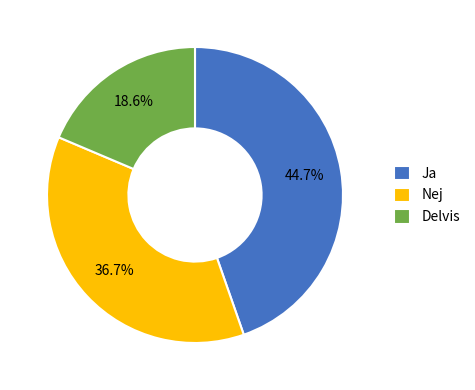

How much of the chart is everything except Nej?

63.3%